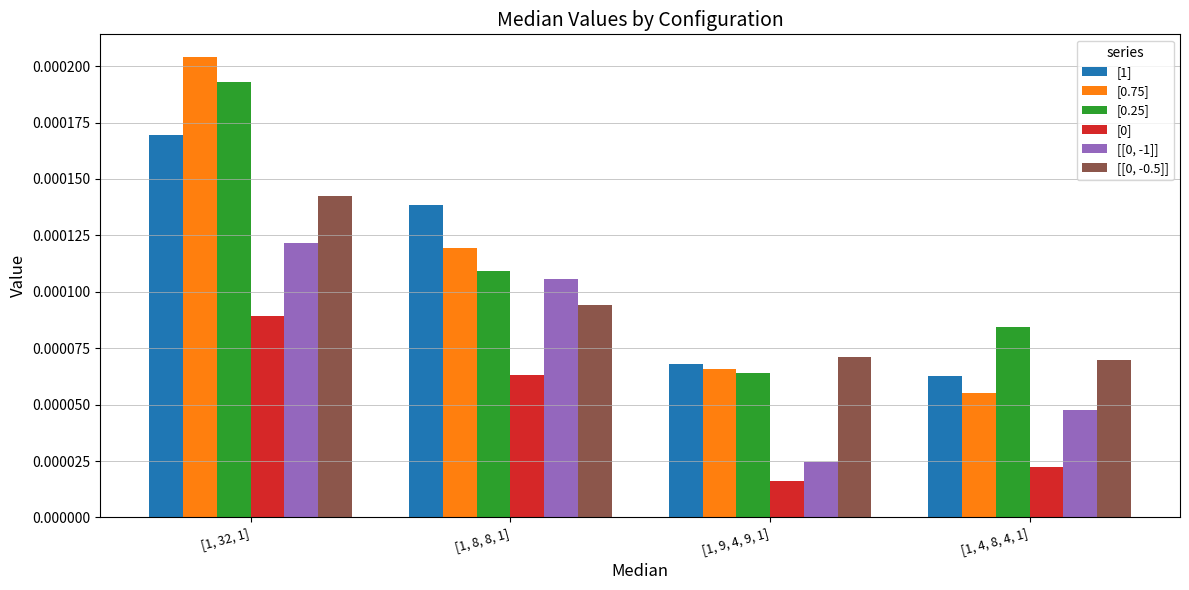

List the labels in order of [[0, -0.5]] value, largest first.

[1, 32, 1], [1, 8, 8, 1], [1, 9, 4, 9, 1], [1, 4, 8, 4, 1]